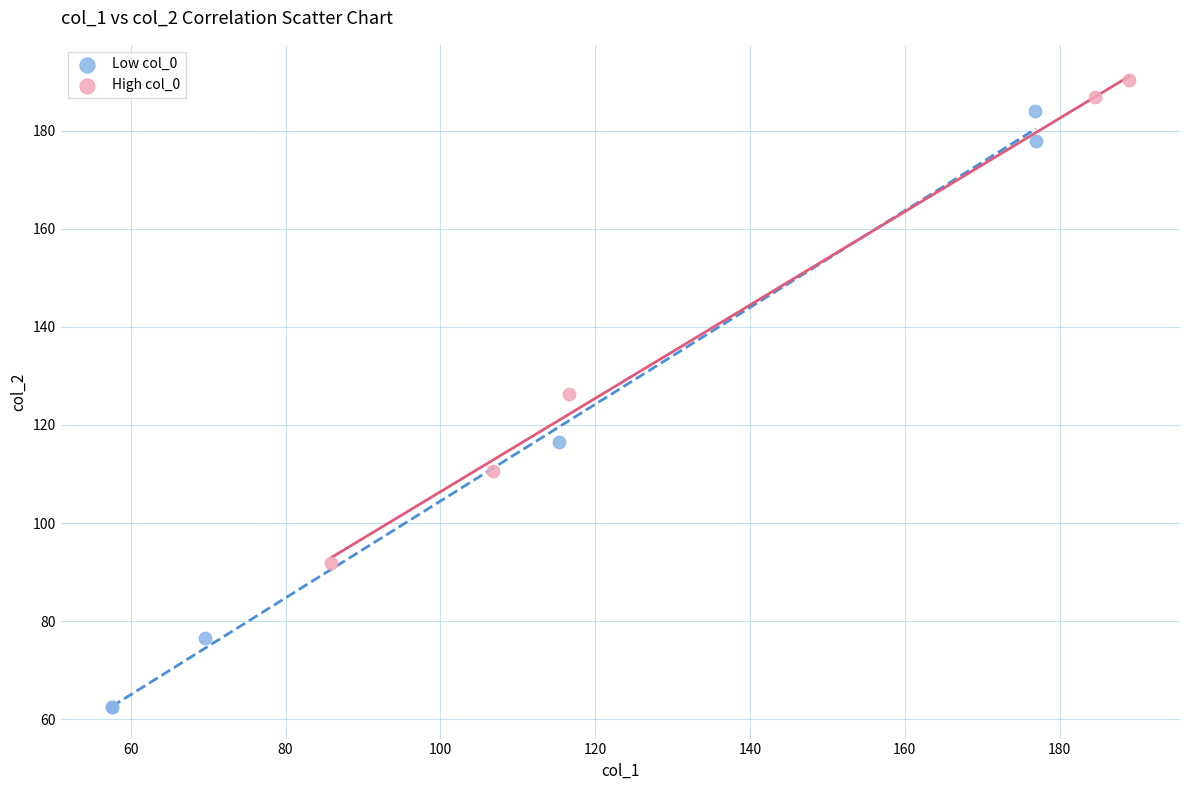

Which series reaches the maximum Y coordinate?

High col_0